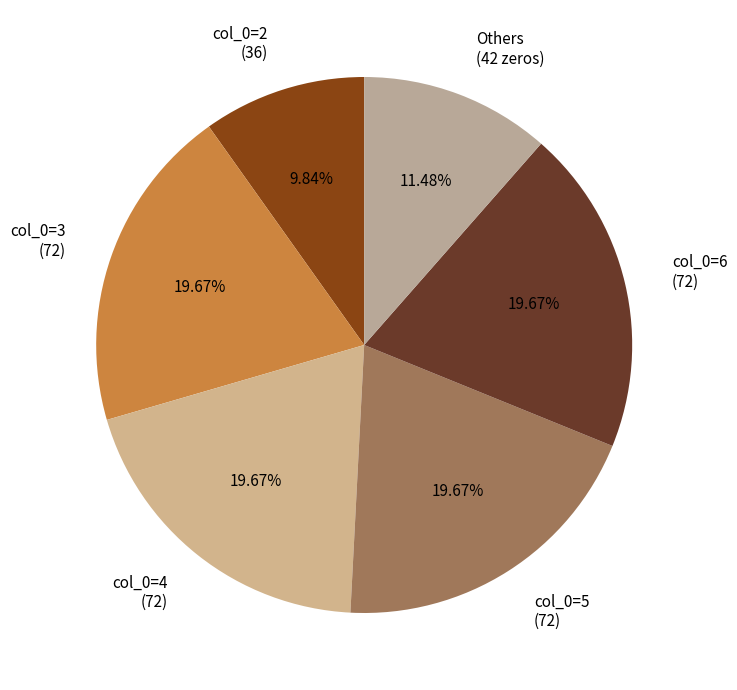

How many segments does this pie chart have?

6